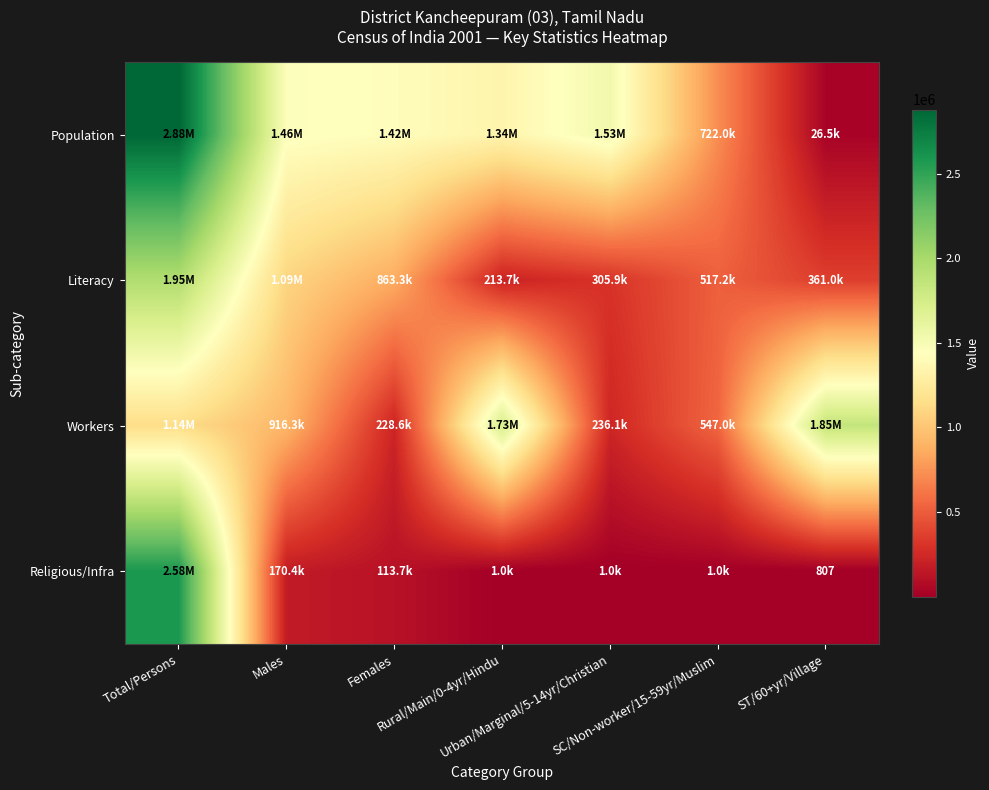

Is it true that Population equals 1457242 at Males?

True